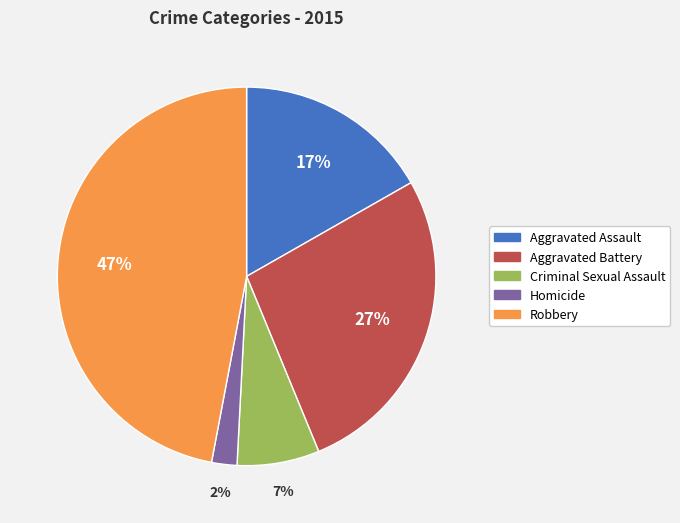

Combined, do Homicide and Aggravated Battery account for over 50%?

No